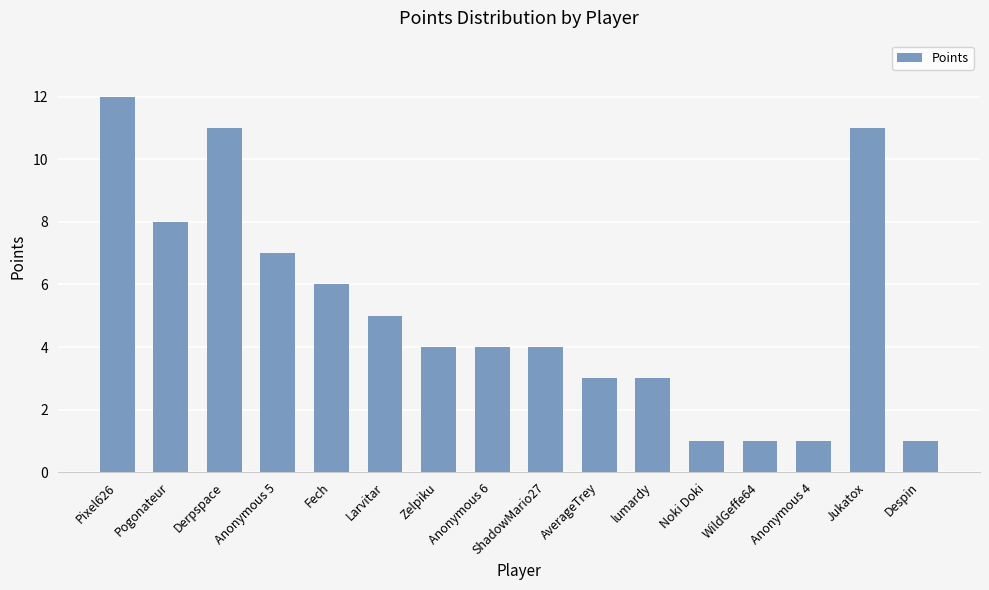

Approximately how many times larger is the value at ShadowMario27 compared to WildGeffe64?

4.0